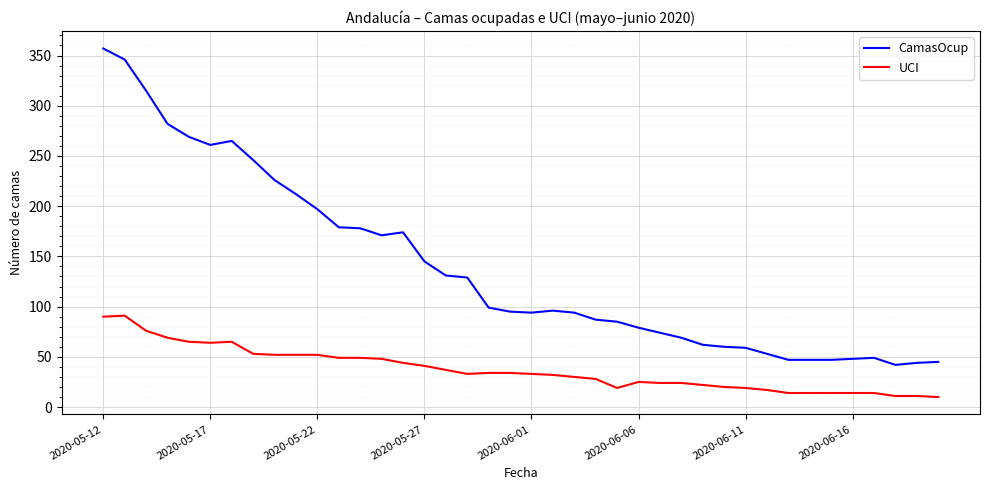

Is this an area chart (filled region under the line)?

No